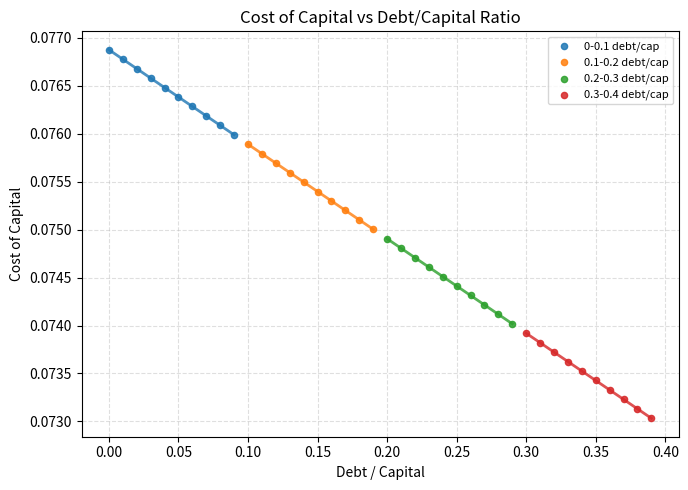

Which series contains the lowest Y value?

0.3-0.4 debt/cap